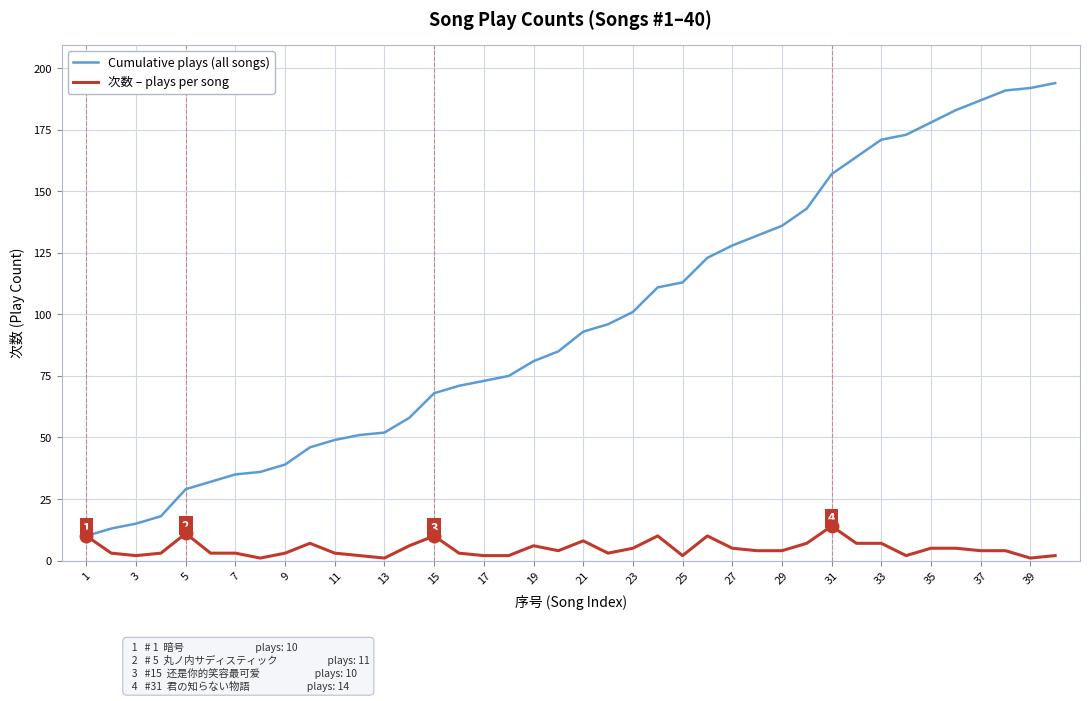

List the series in order of their peak value, highest first.

Cumulative plays (all songs), 次数 – plays per song